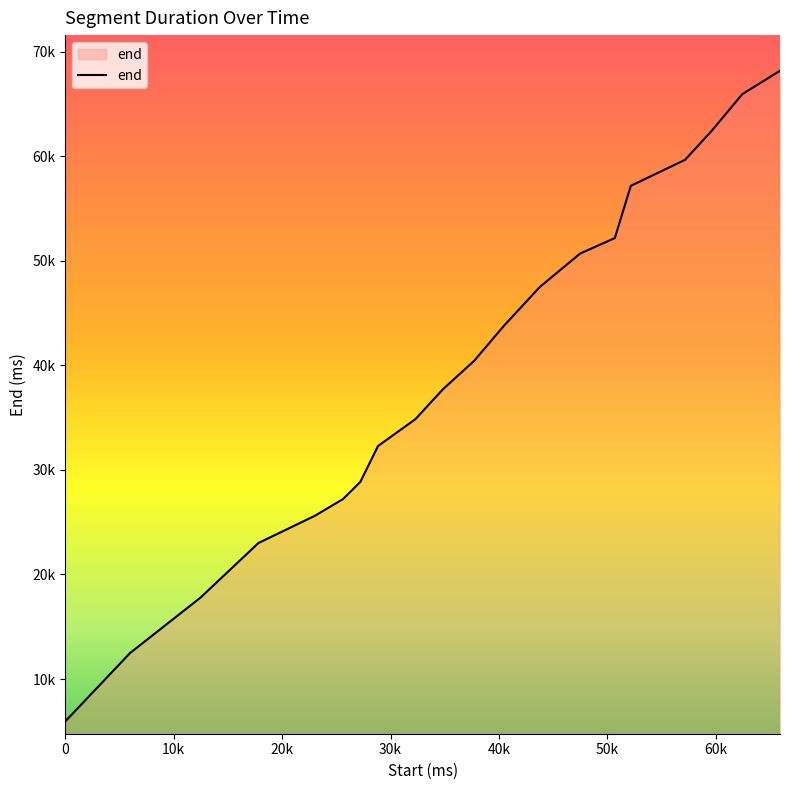

Rank the categories by value from highest to lowest.

65920, 62440, 59640, 57160, 52160, 50680, 47480, 43760, 40440, 37720, 34840, 32280, 28840, 27200, 25600, 23000, 17800, 12480, 5960, 0